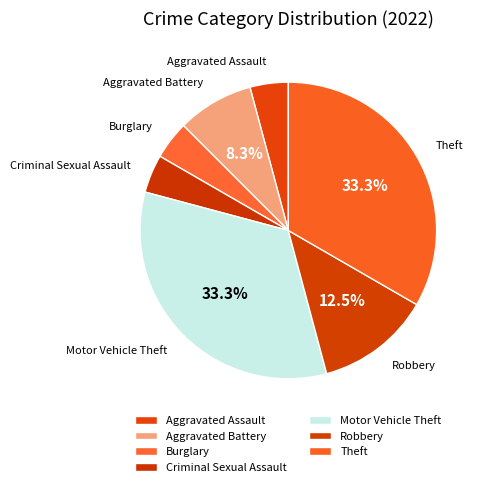

Does any single category account for the majority?

No